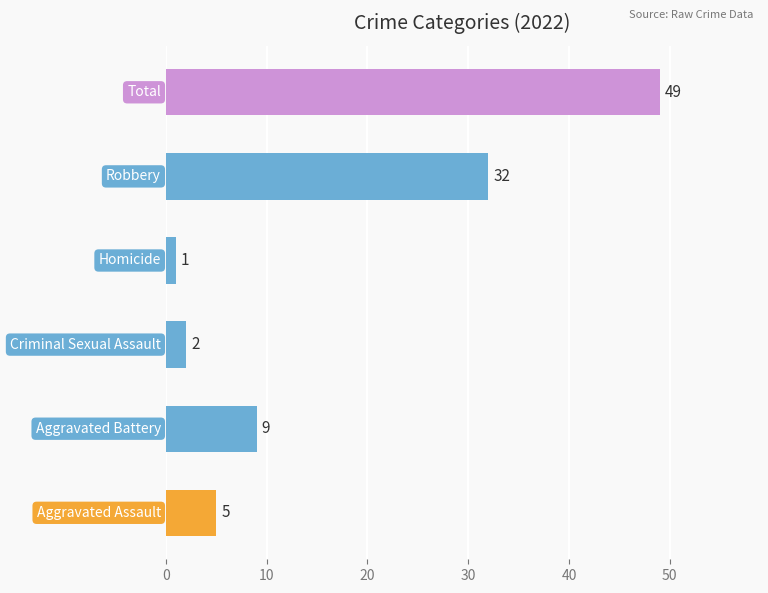

What is the sum of all values?

98